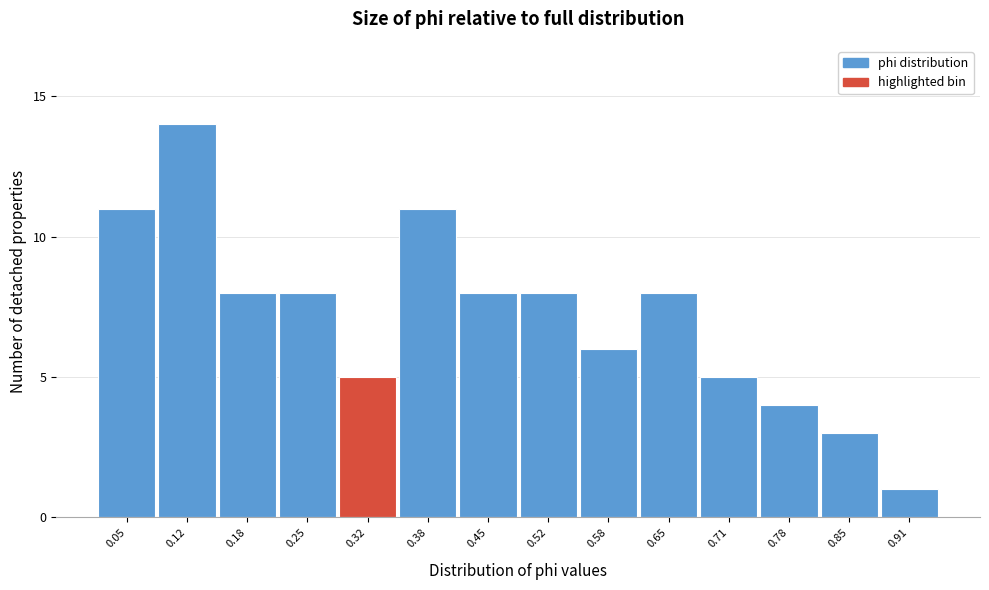

Reading left to right, what are all the values shown in this chart?

11	14	8	8	5	11	8	8	6	8	5	4	3	1